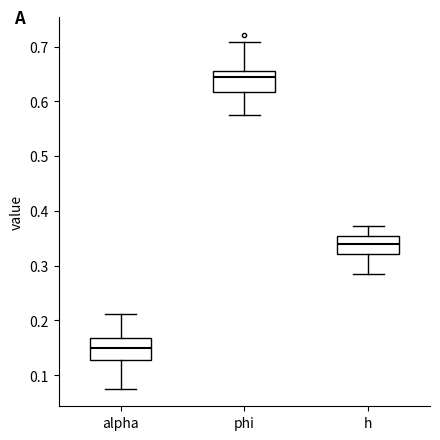

Where is the lower edge of the box for h on the y-axis? The values are not printed on the chart, so give them approximately, as read against the axis.

0.32